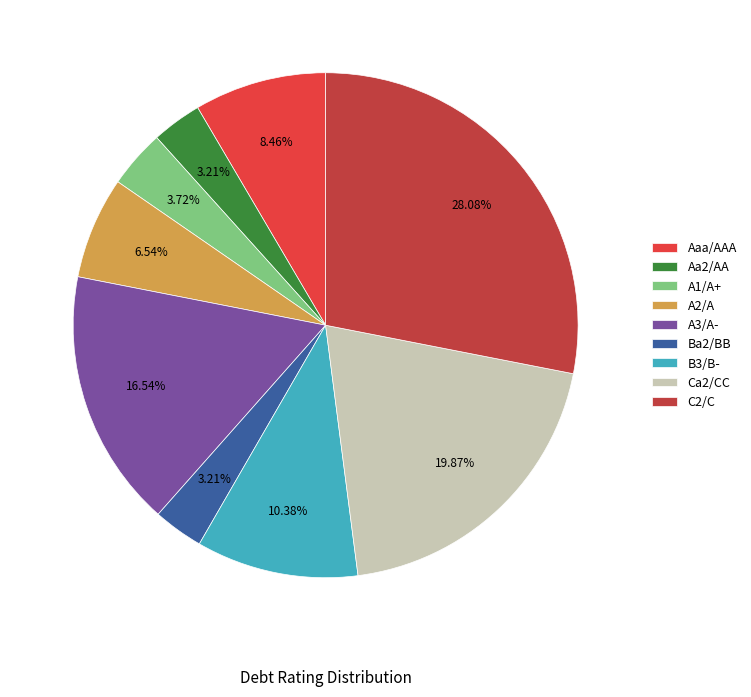

To the nearest percent, what percentage of the pie is A2/A?

7%